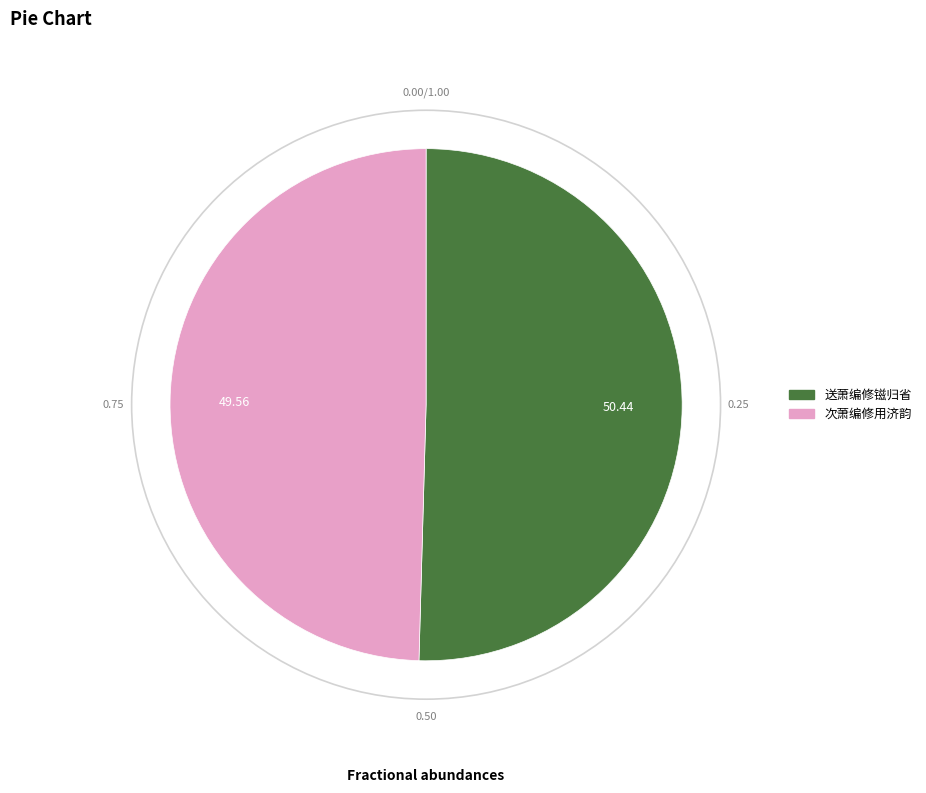

Which category has the biggest portion of the pie?

送萧编修镃归省